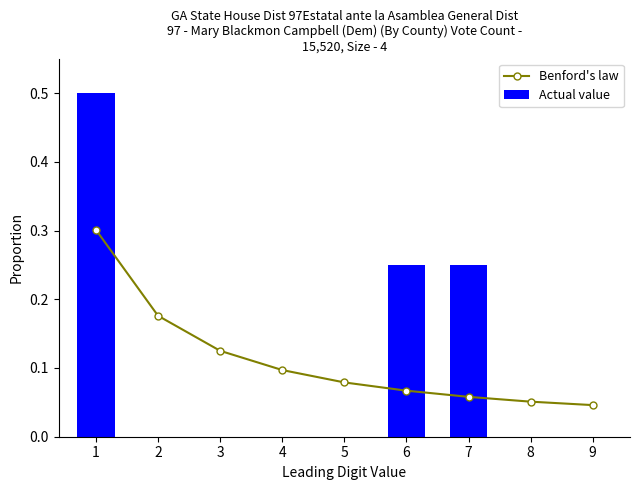

Where is Actual value nearest to the value 0?

2